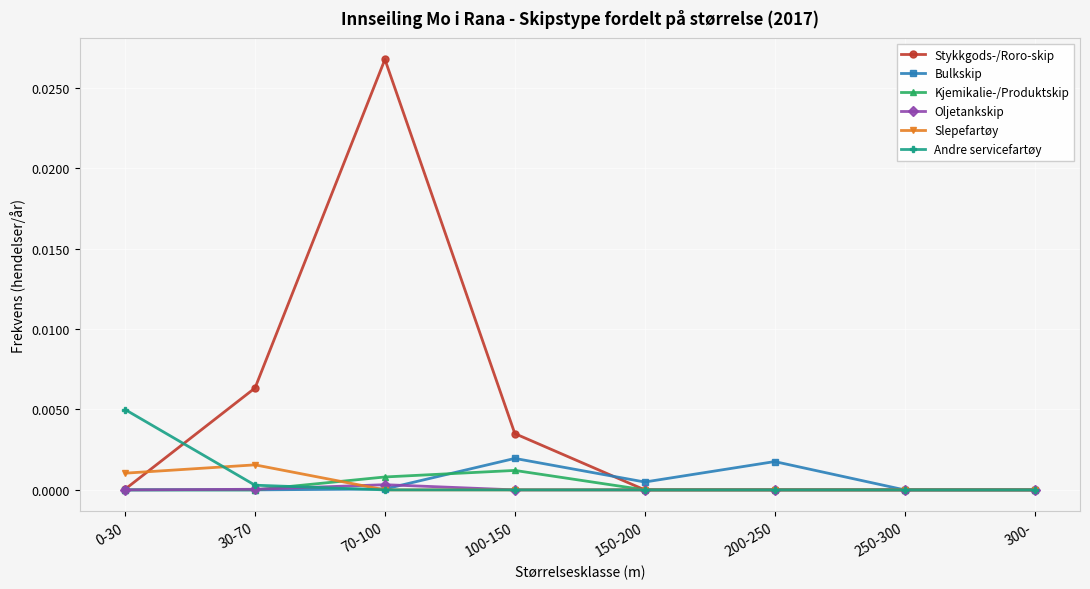

What is the label of the 4th point from the right?

150-200